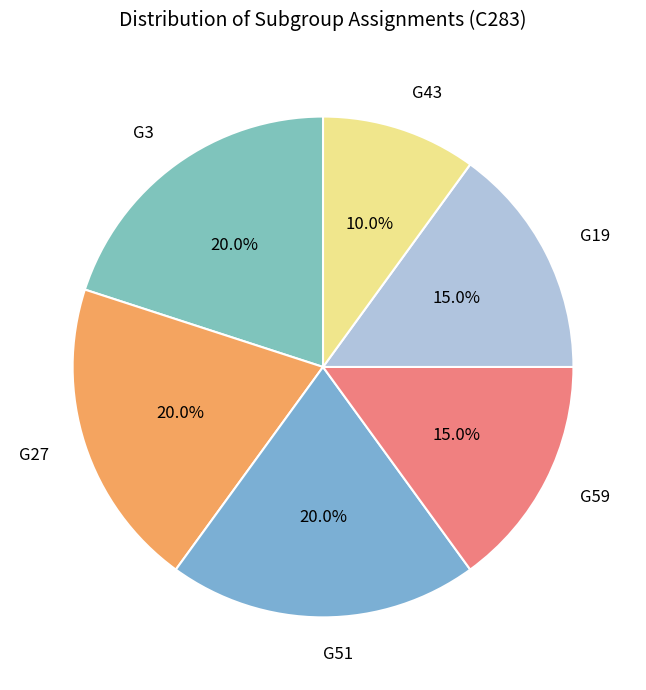

Count the number of slices in the pie.

6